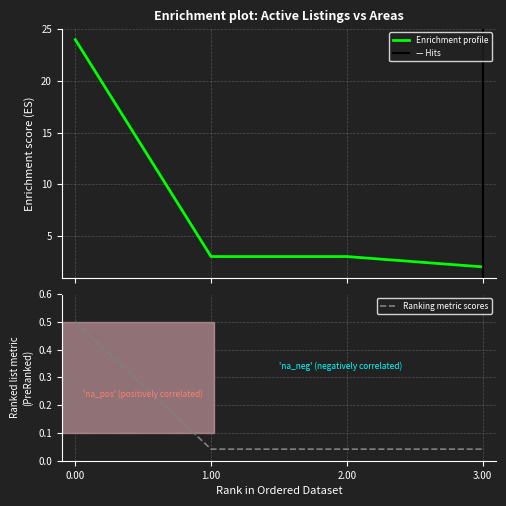

The value of Ranking metric scores at 2.00 is 0.1. True or false?

False